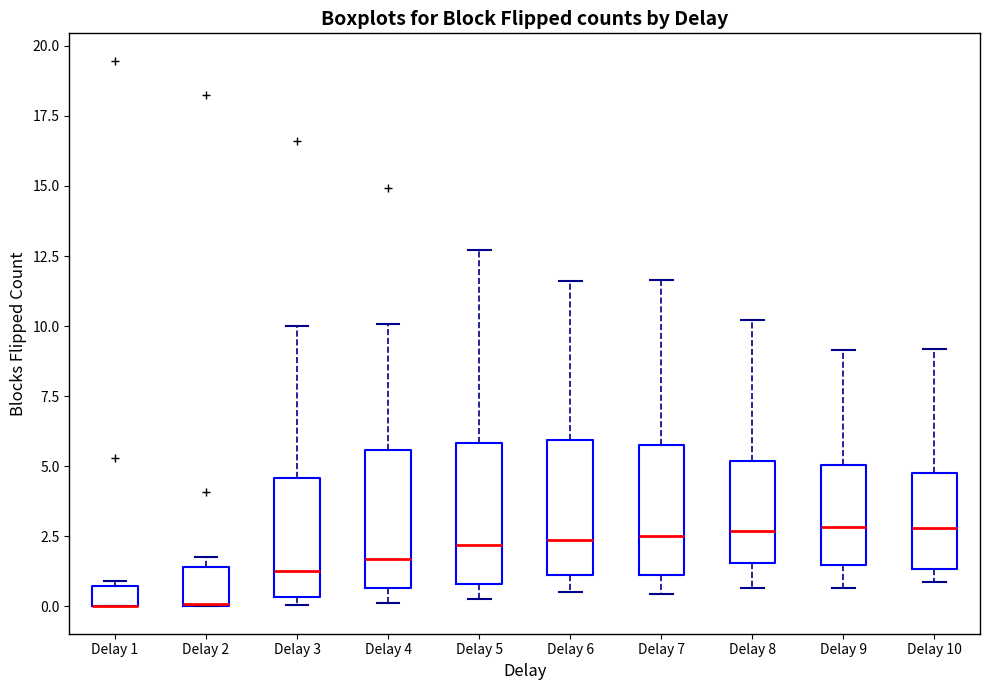

Where is the upper edge of the box for Delay 2 on the y-axis? The values are not printed on the chart, so give them approximately, as read against the axis.

1.5